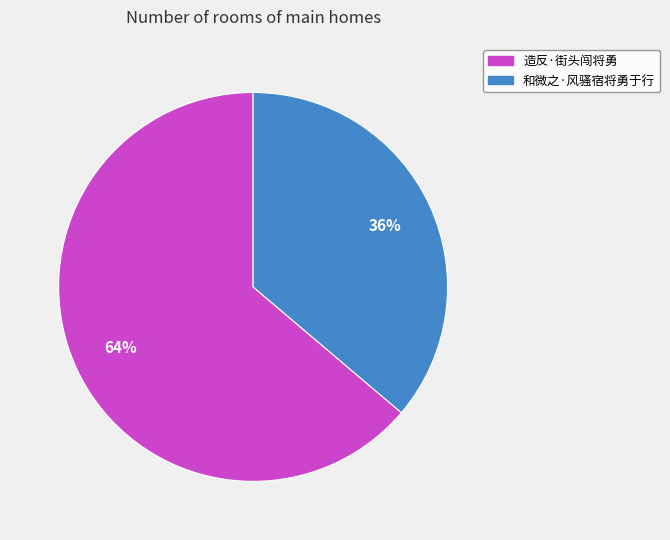

What is the ratio of the value at 造反·街头闯将勇 to the value at 和微之·风骚宿将勇于行?

1.8